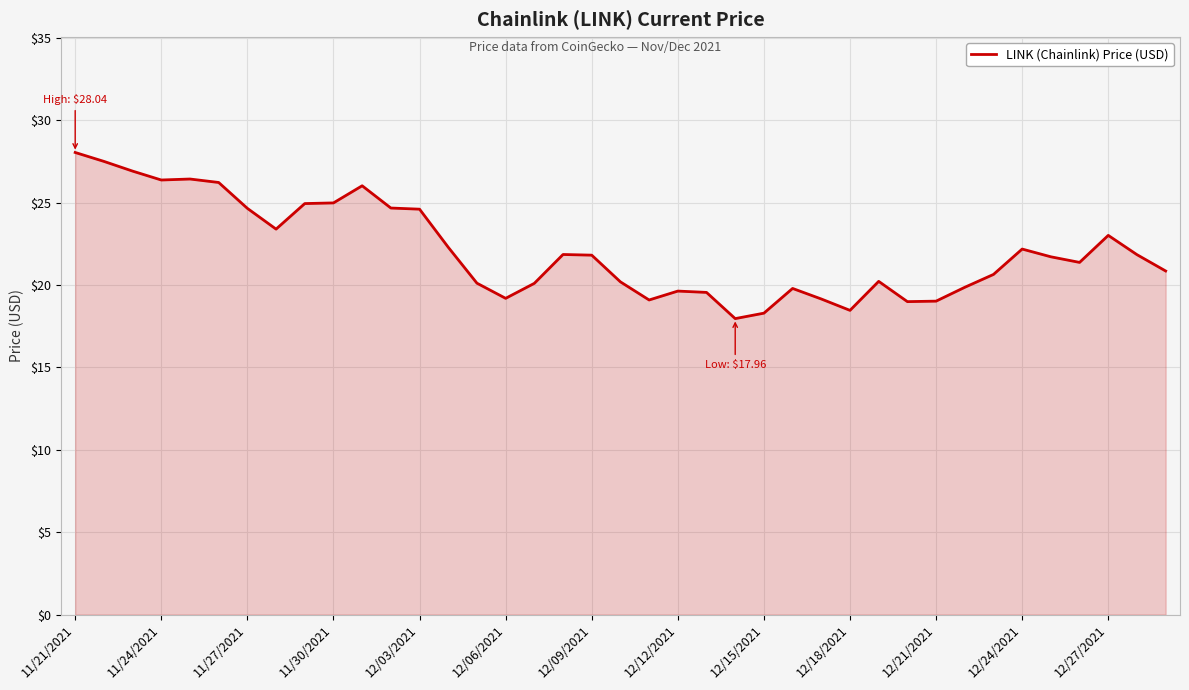

What is the difference between the maximum and minimum values?

10.1